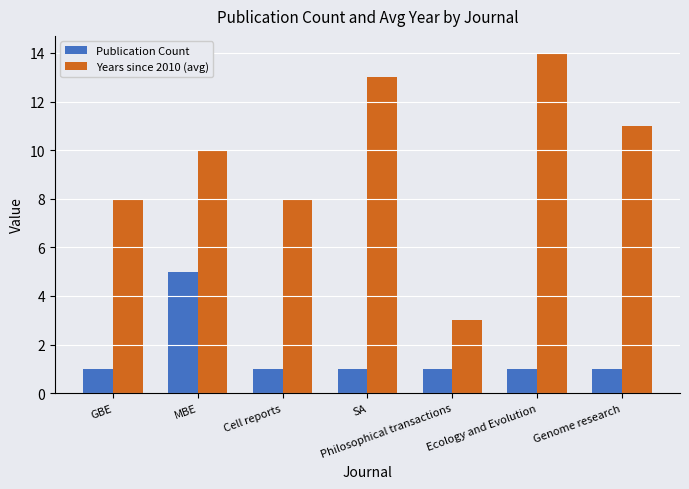

Is the value of Years since 2010 (avg) at Ecology and Evolution greater than the value of Publication Count at Genome research?

Yes